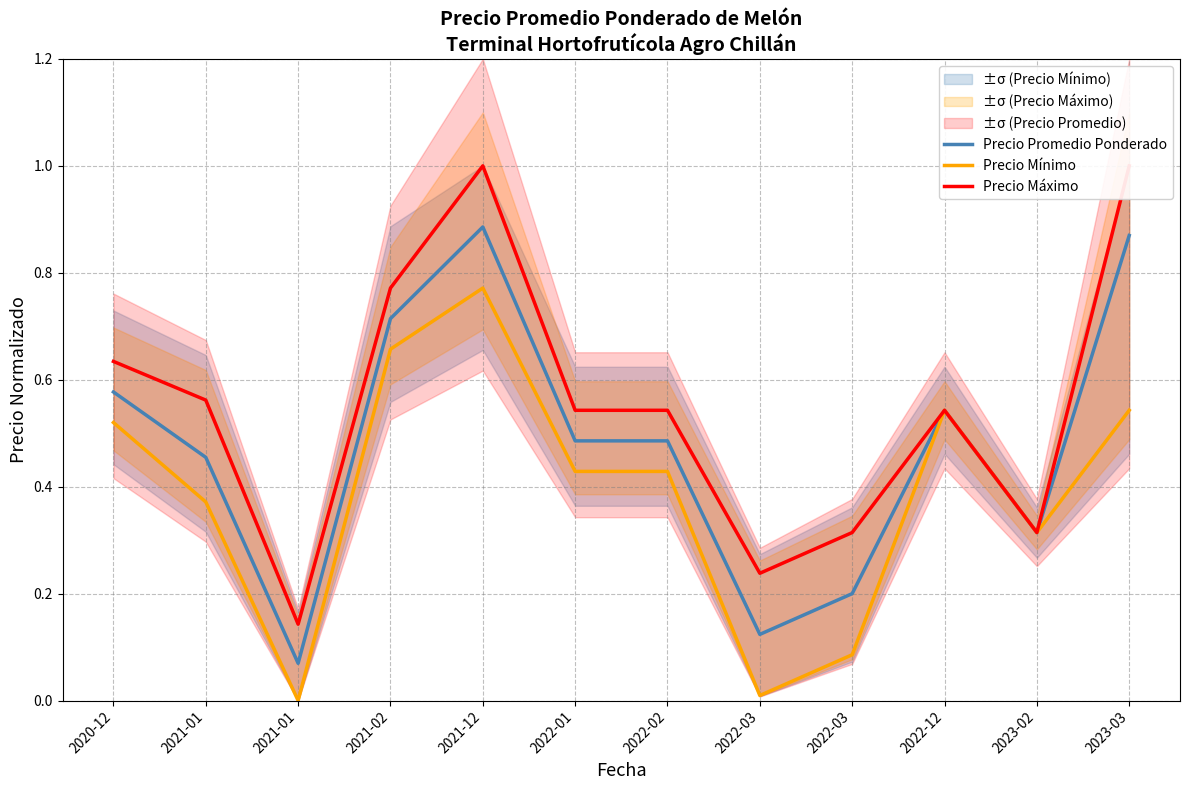

The value of Precio Máximo at 2022-02 is 0.8. True or false?

False